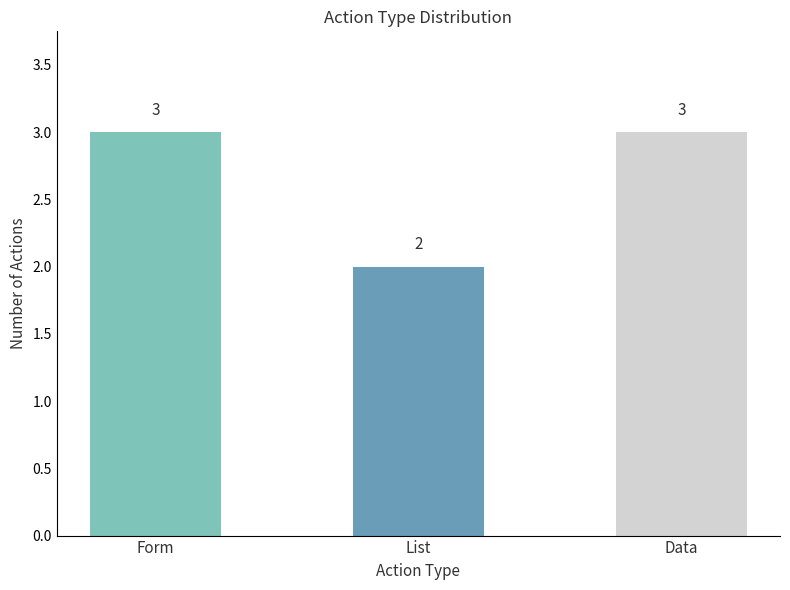

What is the greatest value displayed?

3